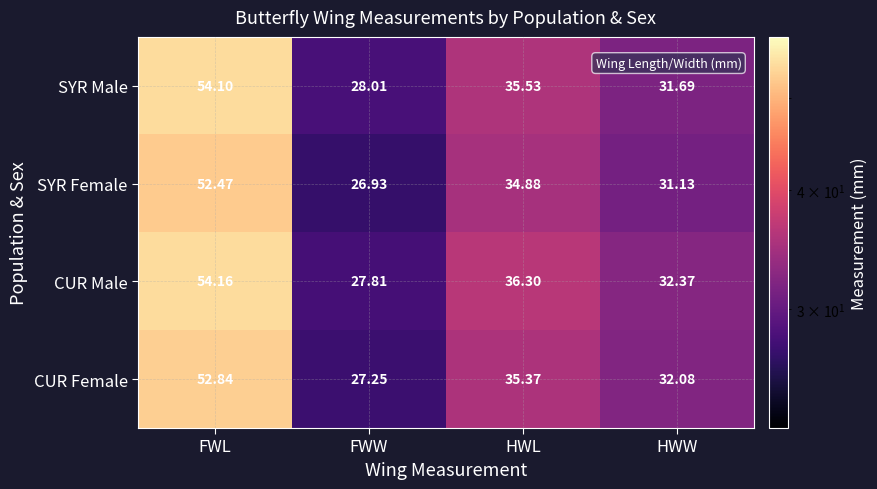

Rank the series at FWL from lowest to highest value.

SYR Female, CUR Female, SYR Male, CUR Male